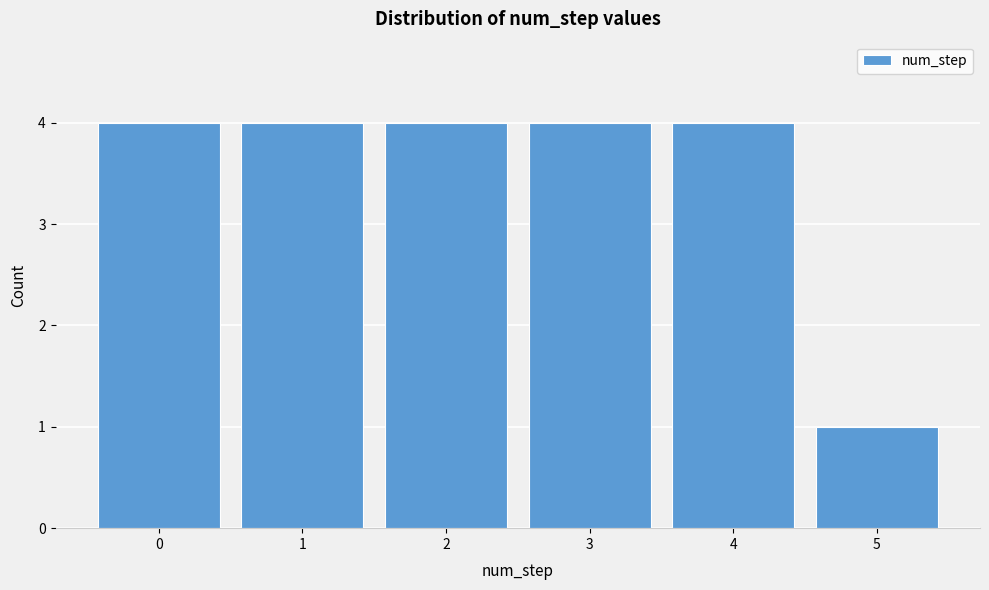

Reading left to right, extract all data points from this chart.

0=4	1=4	2=4	3=4	4=4	5=1